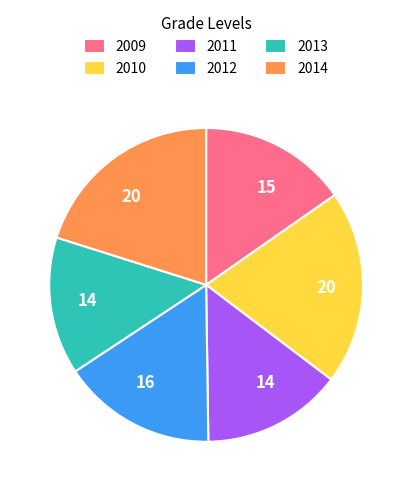

Is it true that 2011 is 1% of the pie?

False